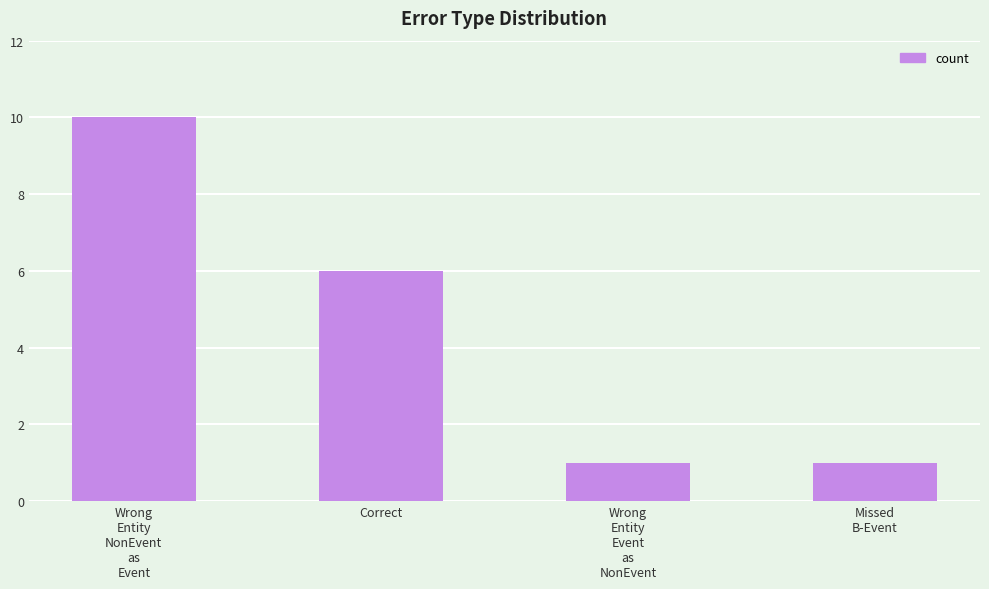

What position from the right is Missed
B-Event?

1